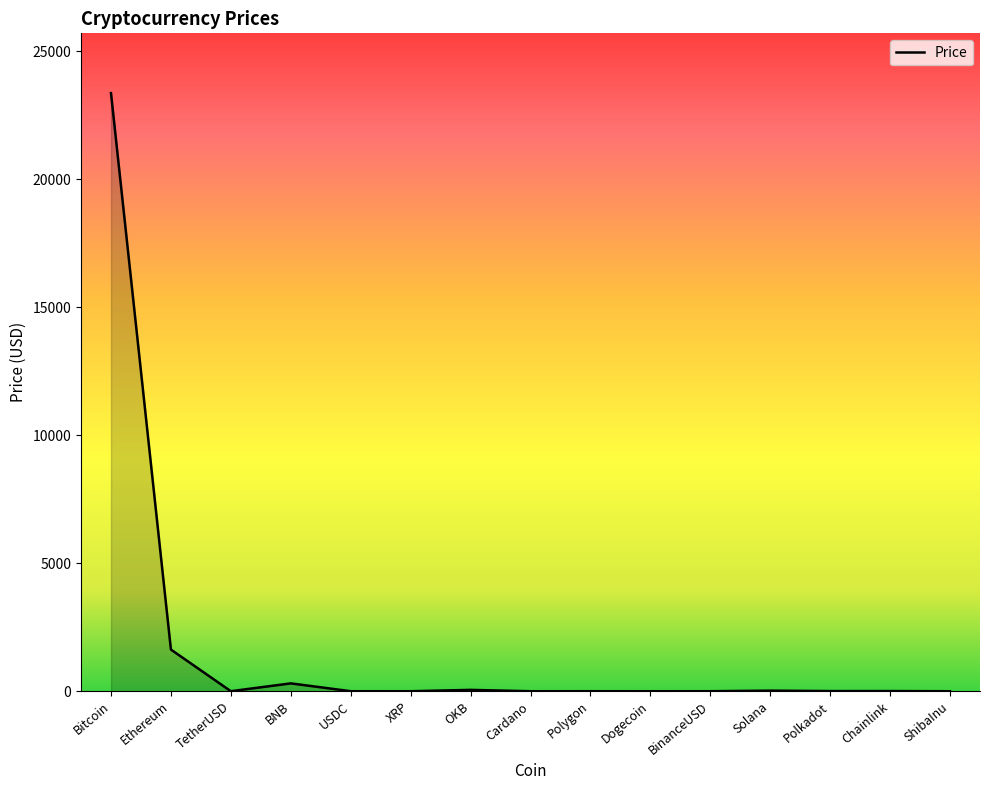

True or false: the data has more than 2 interior local peaks.

True